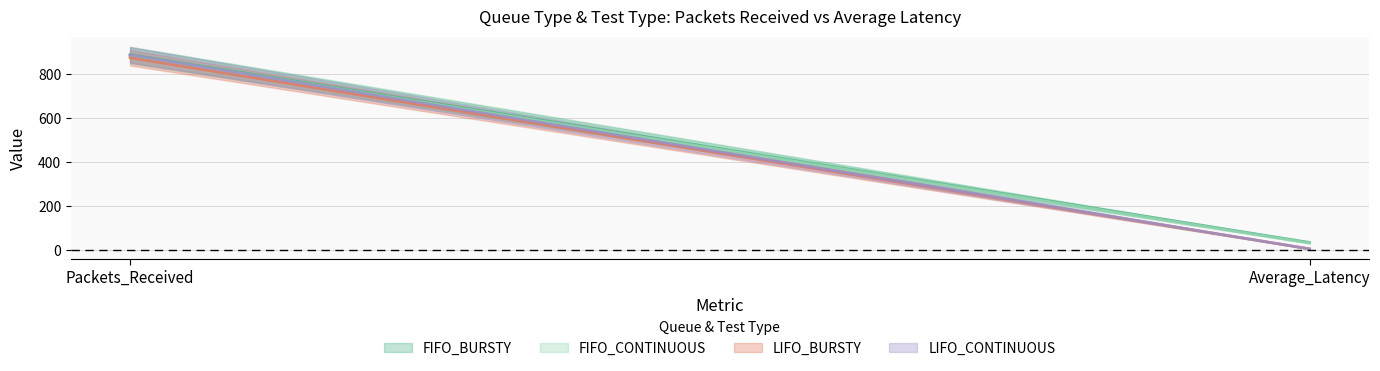

Is it true that LIFO_CONTINUOUS equals 4.8 at Average_Latency?

False